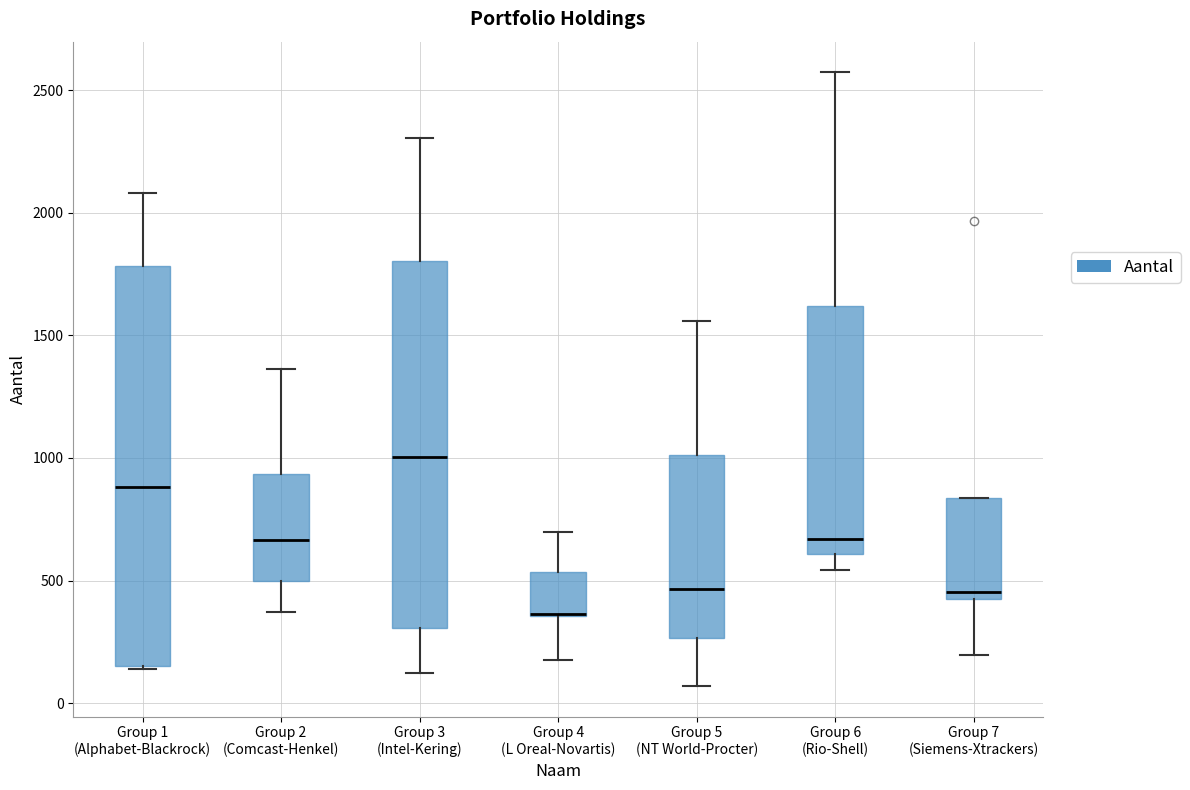

Which box is the tallest, from its lower edge to its upper edge?

Group 1 (Alphabet-Blackrock)